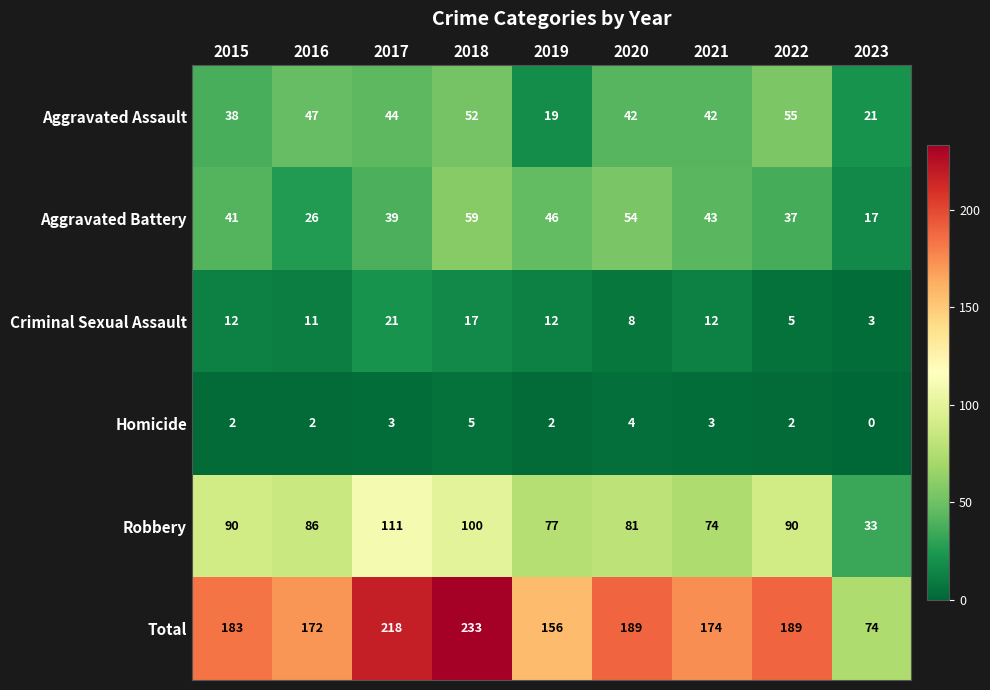

The Robbery series shows 100 at 2018. True or false?

True